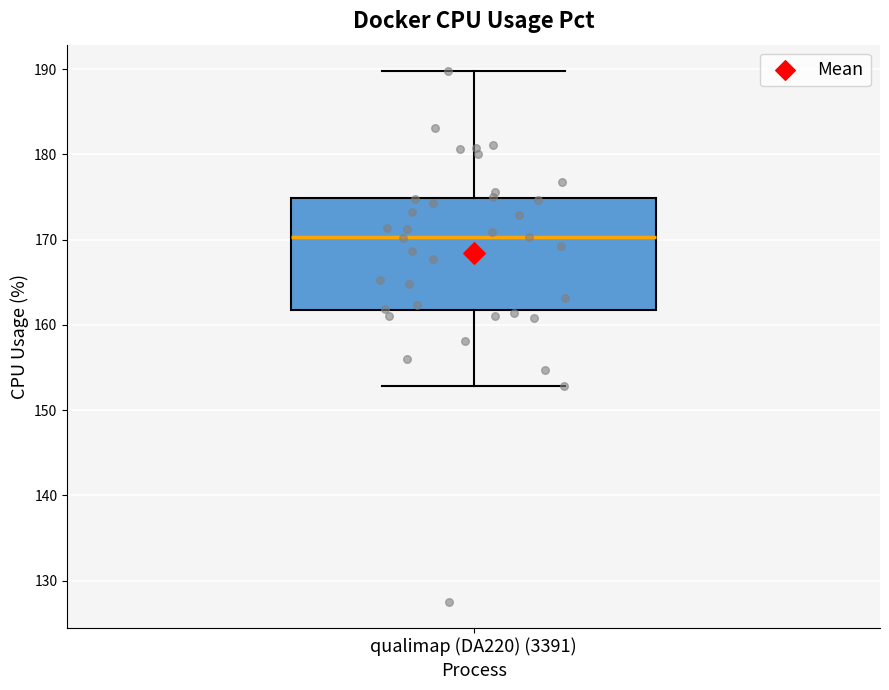

Where is the upper edge of the box for qualimap (DA220) (3391) on the y-axis? The values are not printed on the chart, so give them approximately, as read against the axis.

175